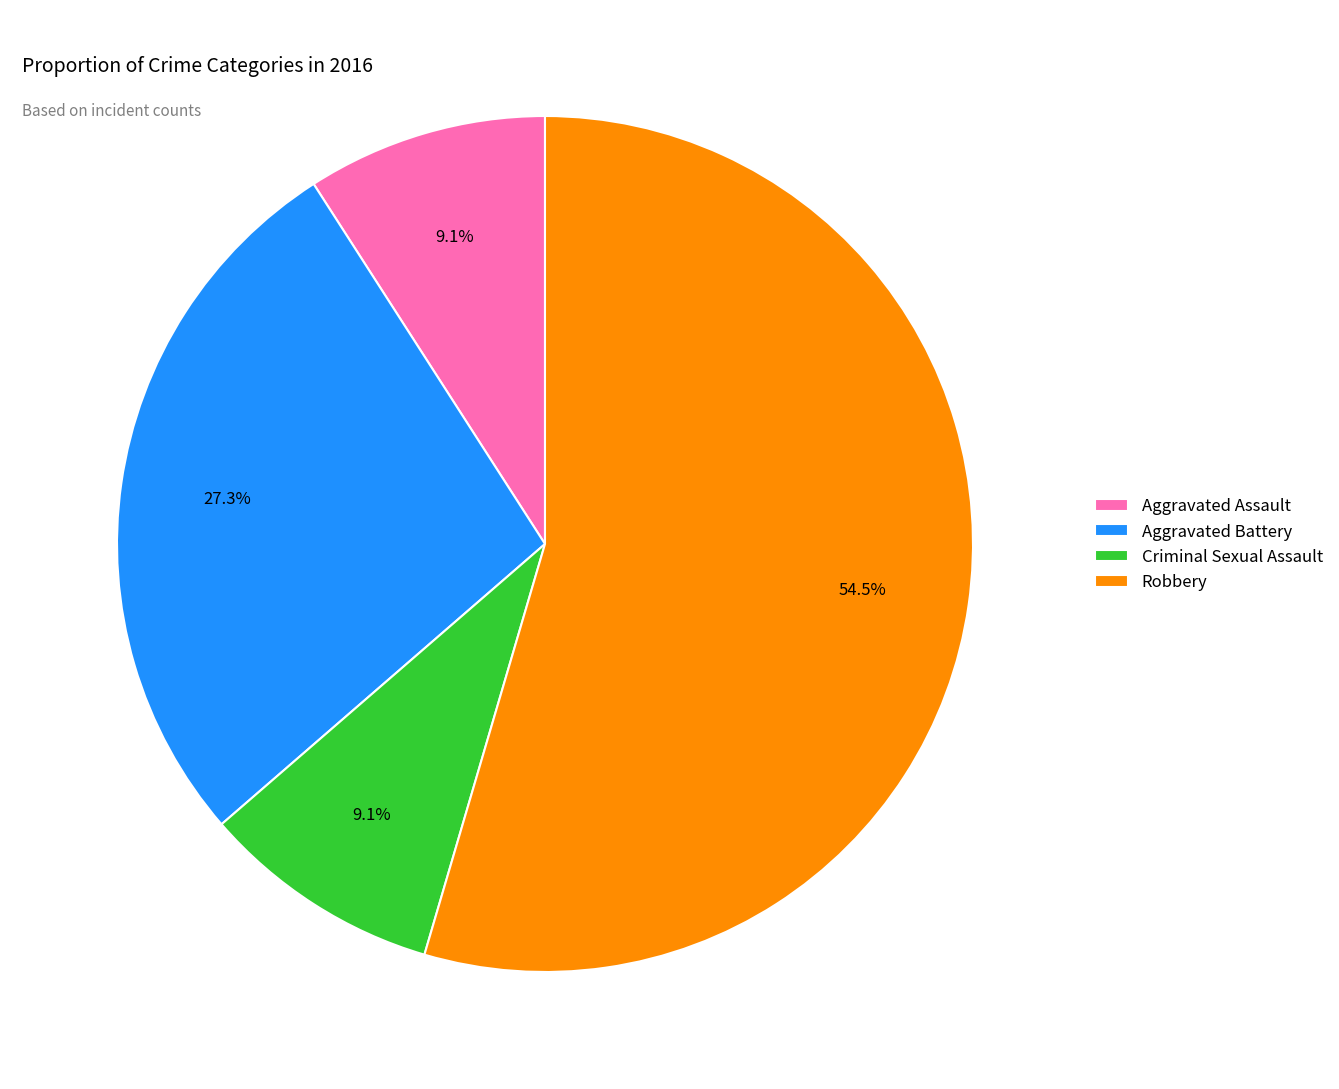

To the nearest percent, what portion does Criminal Sexual Assault represent?

9%